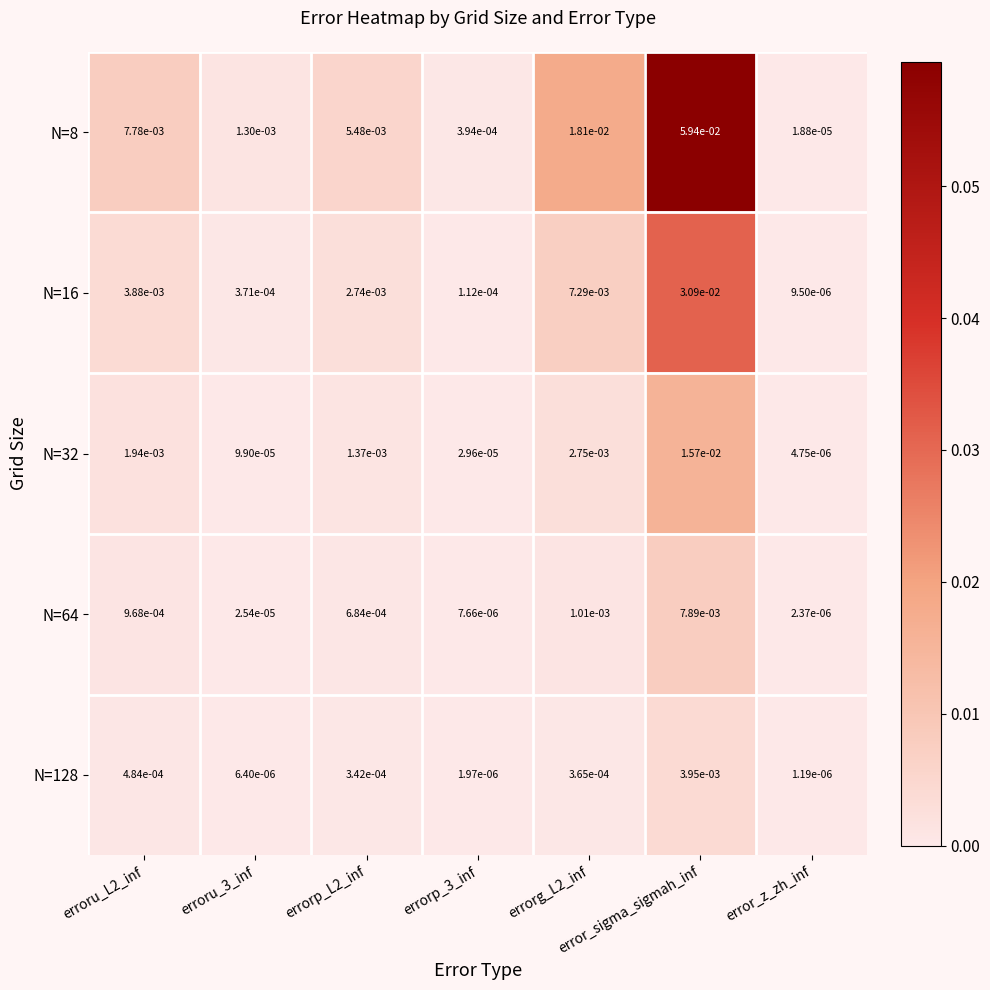

Which category has the lowest value across all series?

error_z_zh_inf